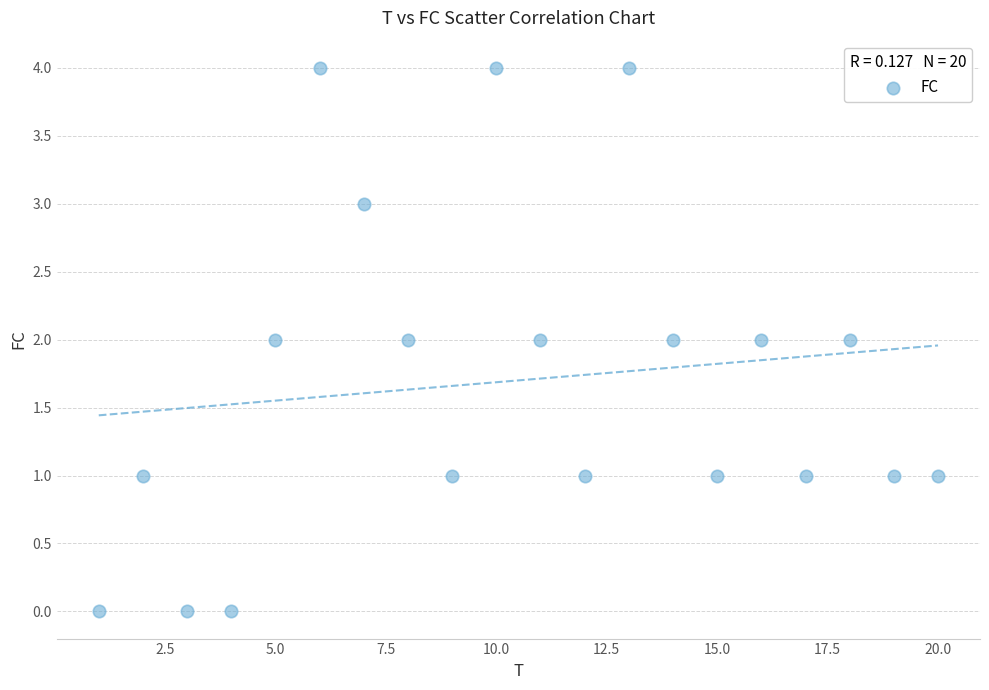

What is the range of Y values (max minus min)?

4